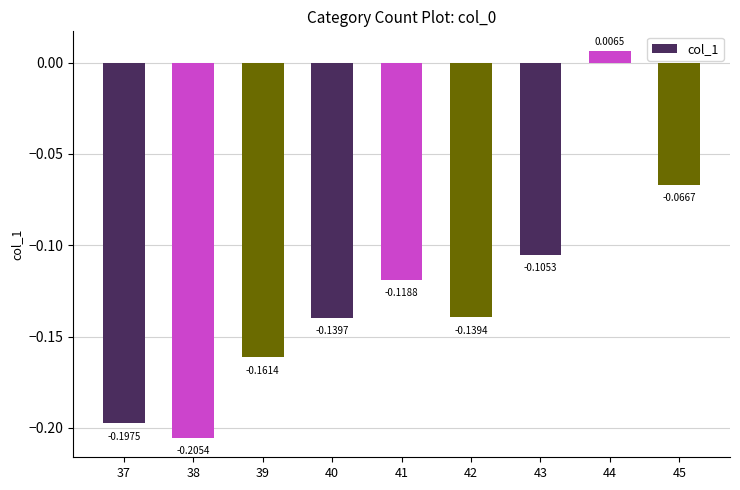

The chart shows a value of -0.3 at 38. True or false?

False